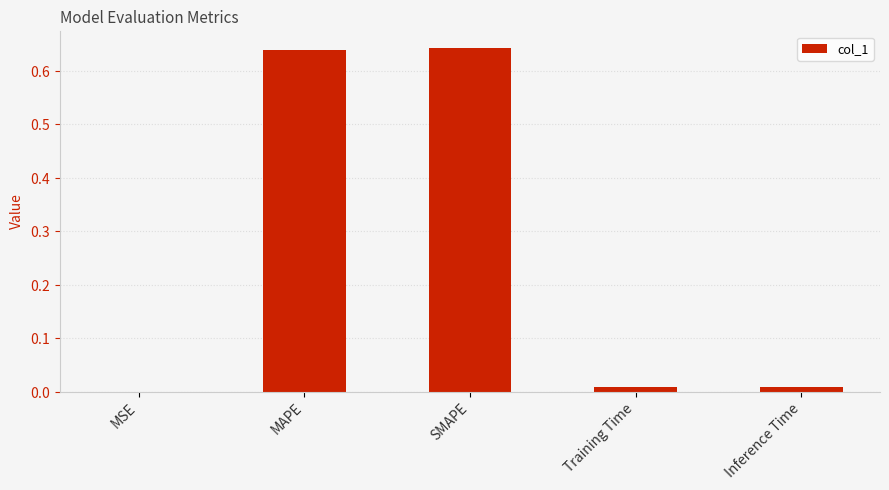

What is the label of the 2nd bar from the right?

Training Time